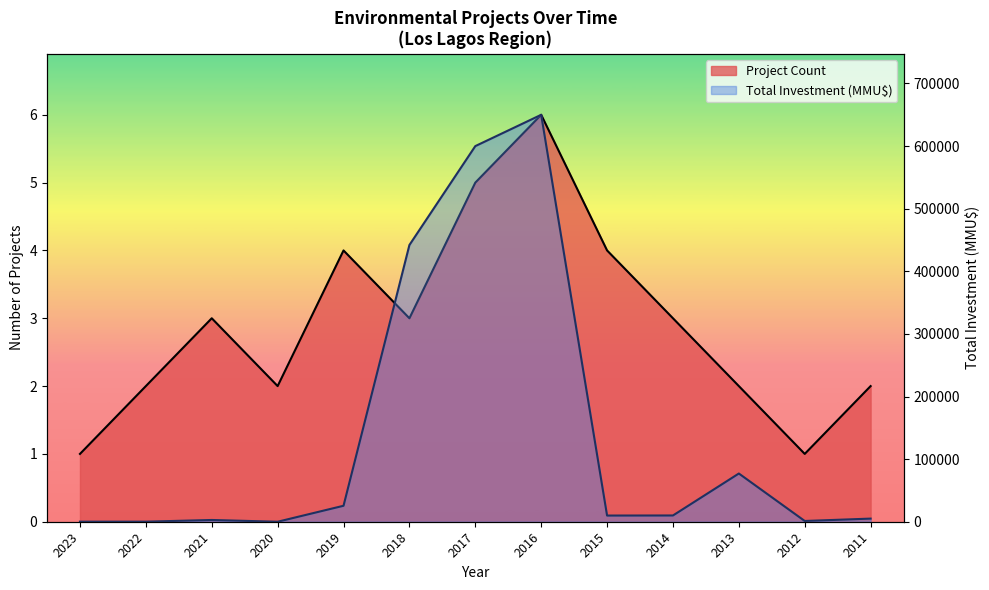

How many interior local peaks does the Total Investment (MMU$) series have?

3